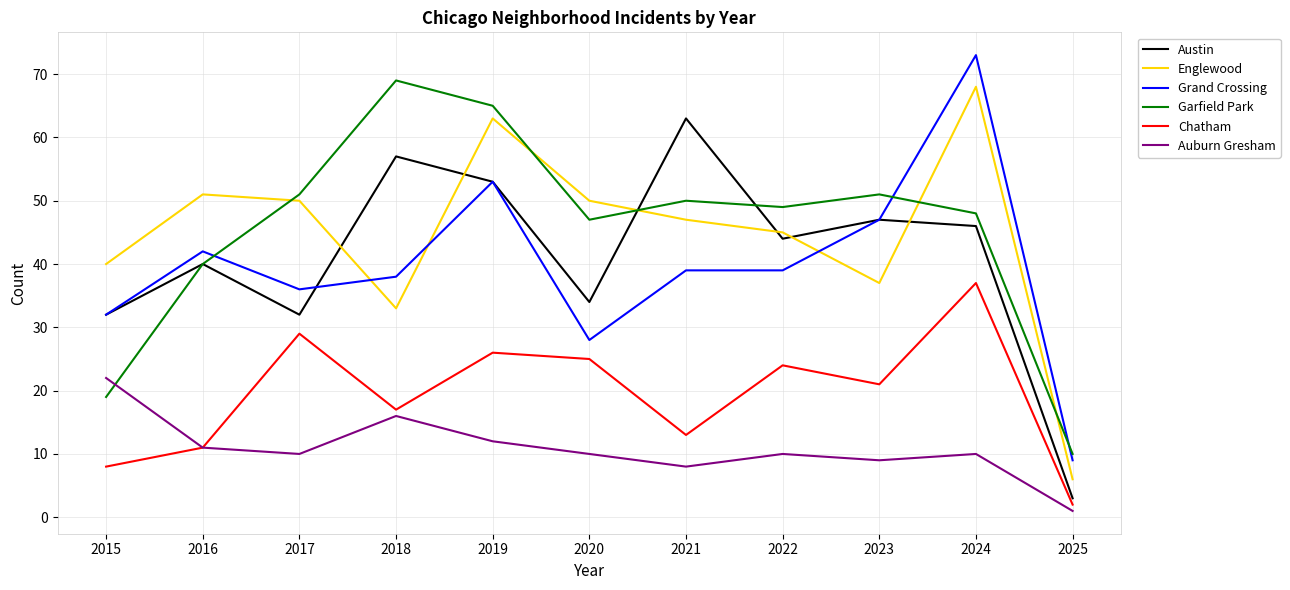

At which category is the sum across all series the highest?

2024